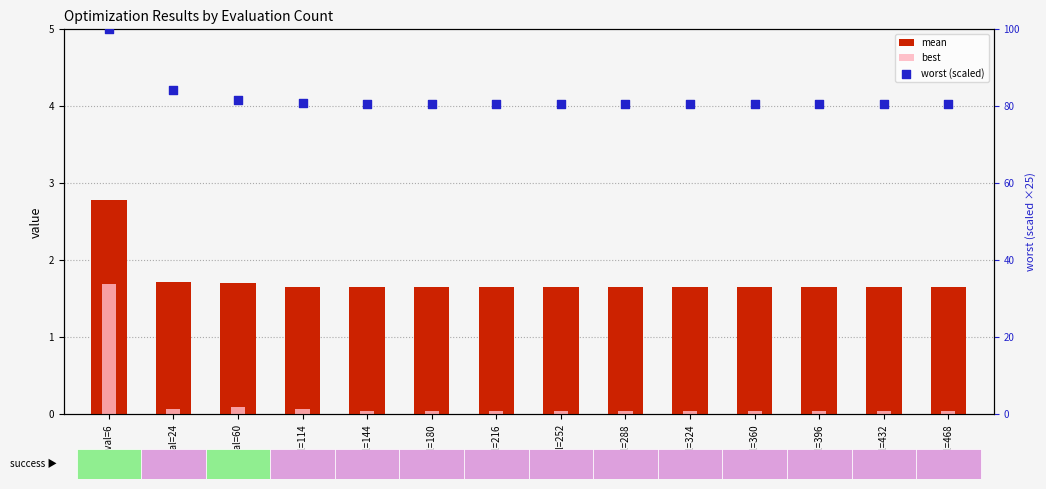

At how many categories does at least one series exceed 68?

14